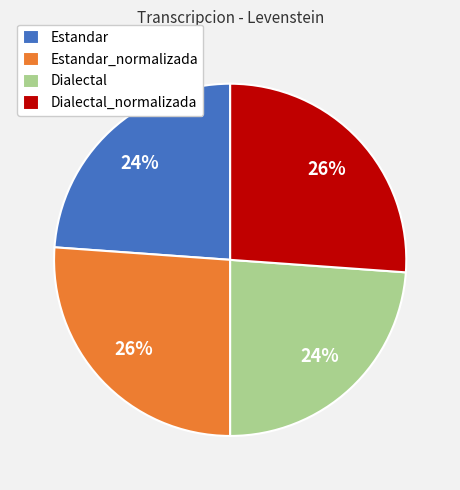

To the nearest percent, what is the difference between the largest and smallest slice percentages?

2%